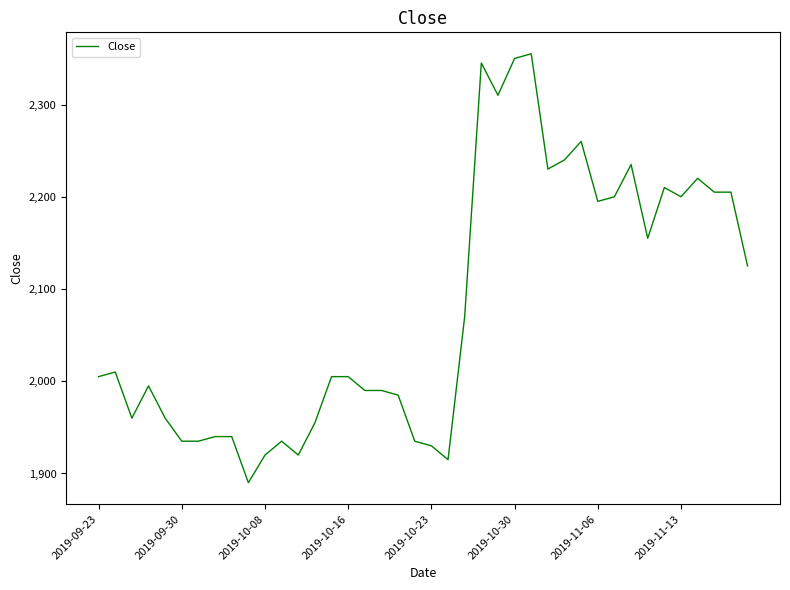

What is the maximum value shown in the chart?

2355